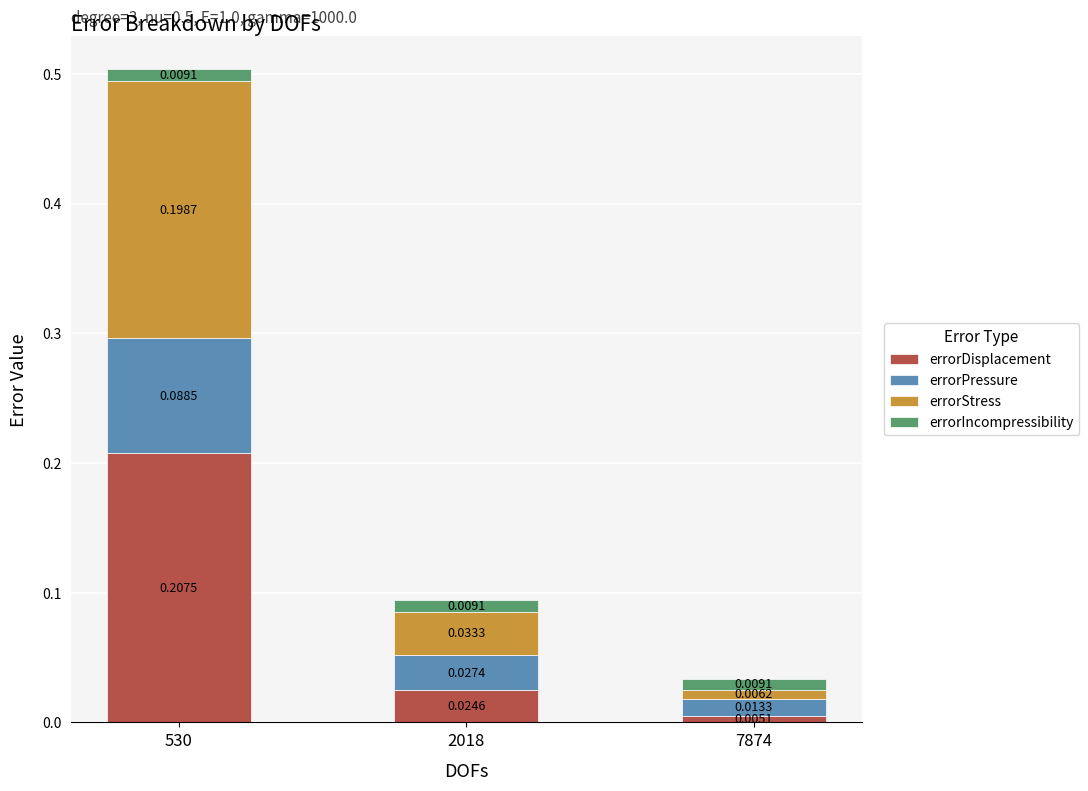

List the labels in order of errorDisplacement value, largest first.

530, 2018, 7874